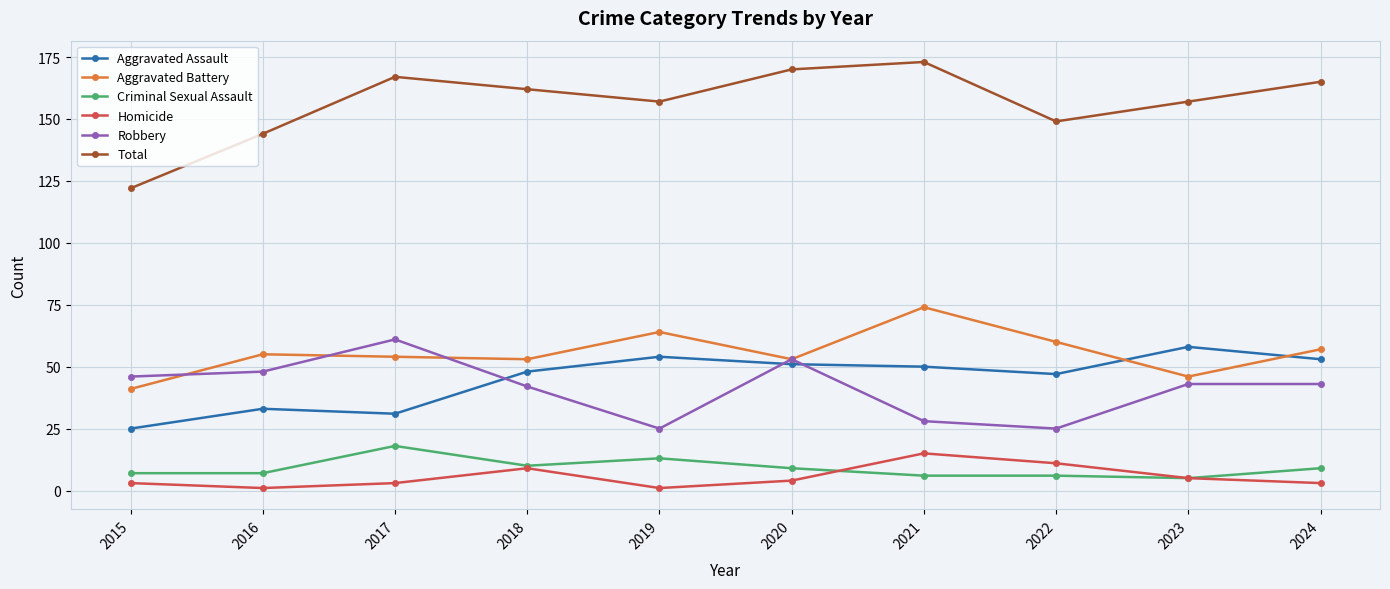

How many lines are shown in the chart?

6